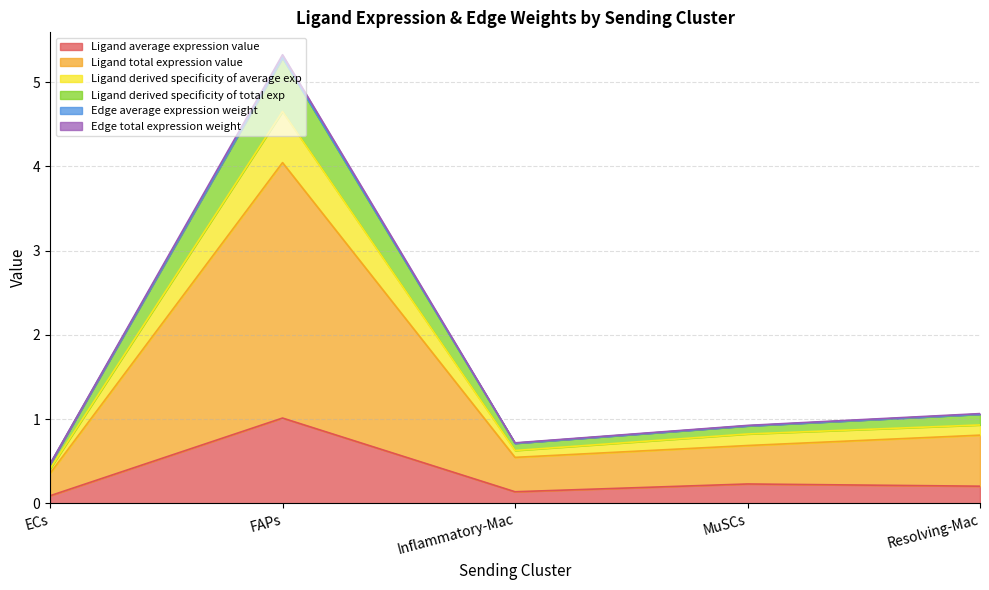

Where is Edge average expression weight nearest to the value 2?

Resolving-Mac